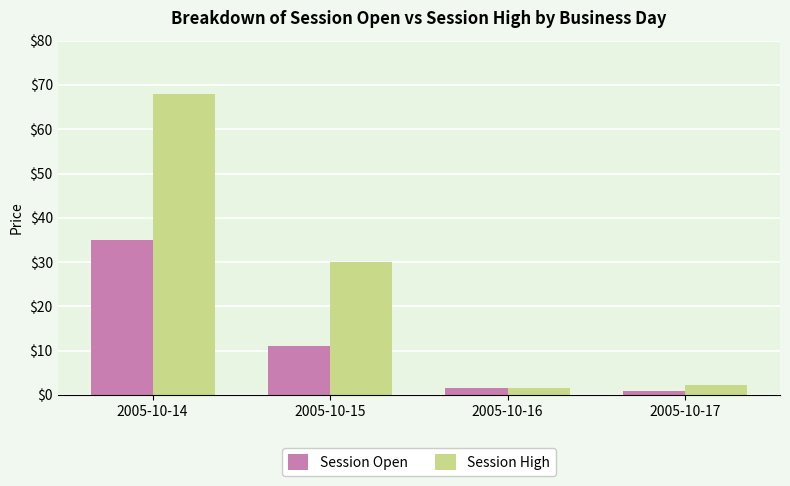

The Session High series shows 102.5 at 2005-10-14. True or false?

False